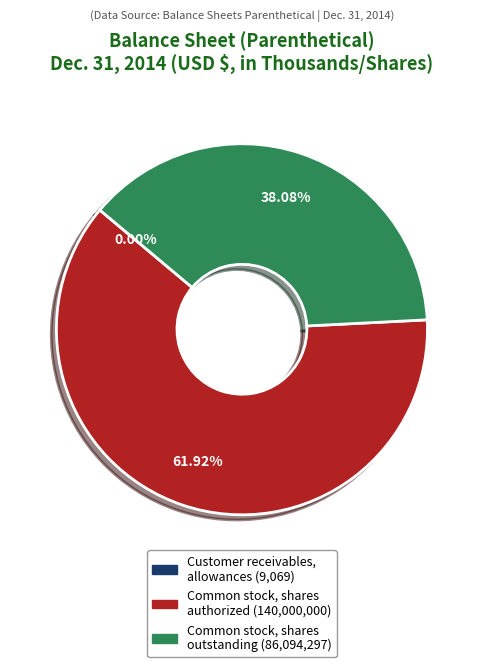

Which category has the biggest portion of the pie?

Common stock, shares authorized